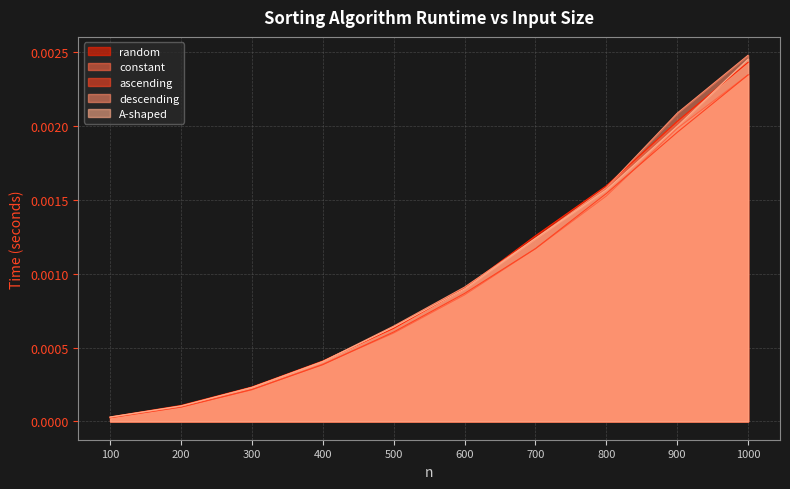

At which category is the sum across all series the highest?

1000